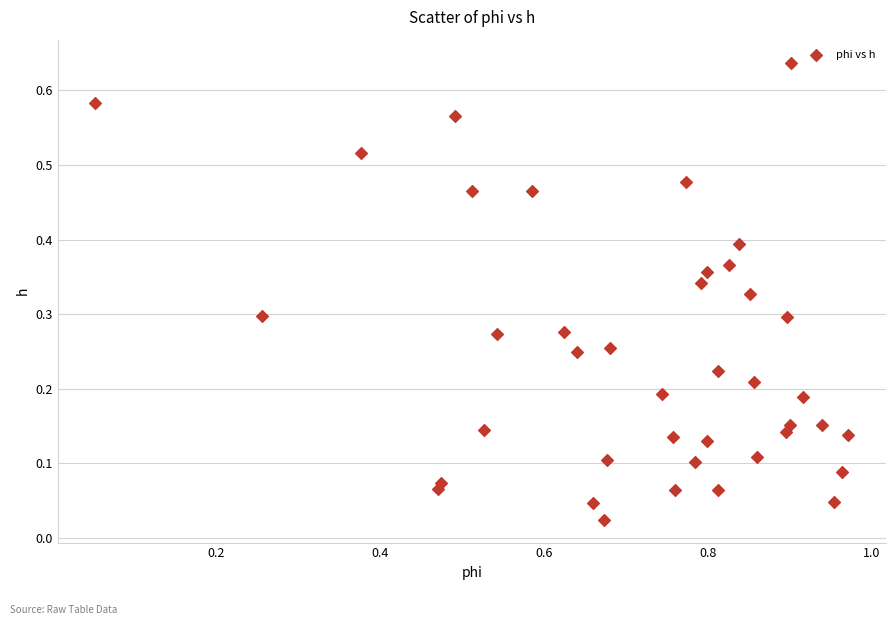

How many data points are displayed?

40